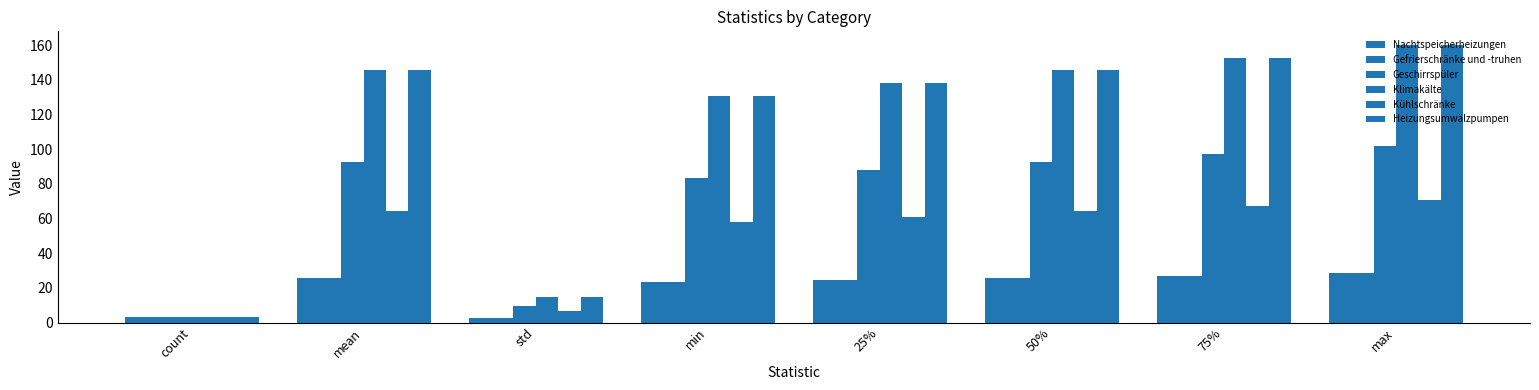

How many data points does each series have?

8